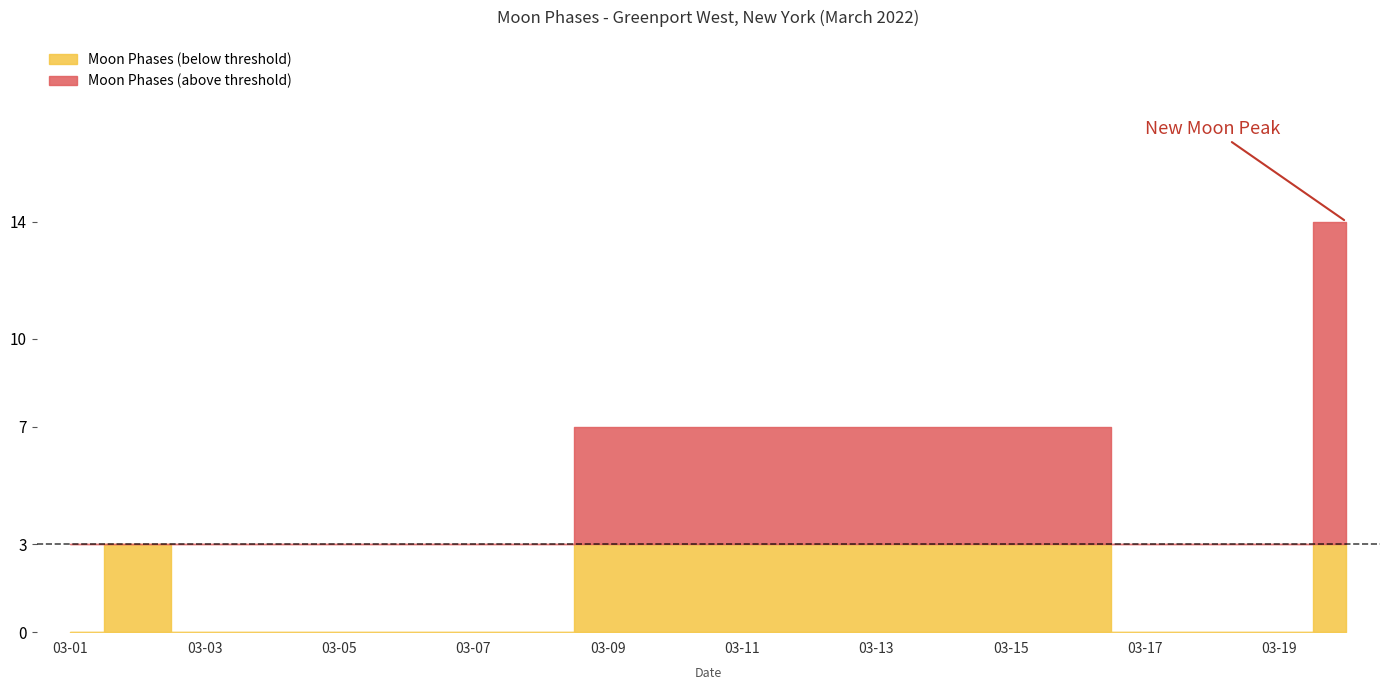

Between 2022-03-18 and 2022-03-08, which is larger?

2022-03-18